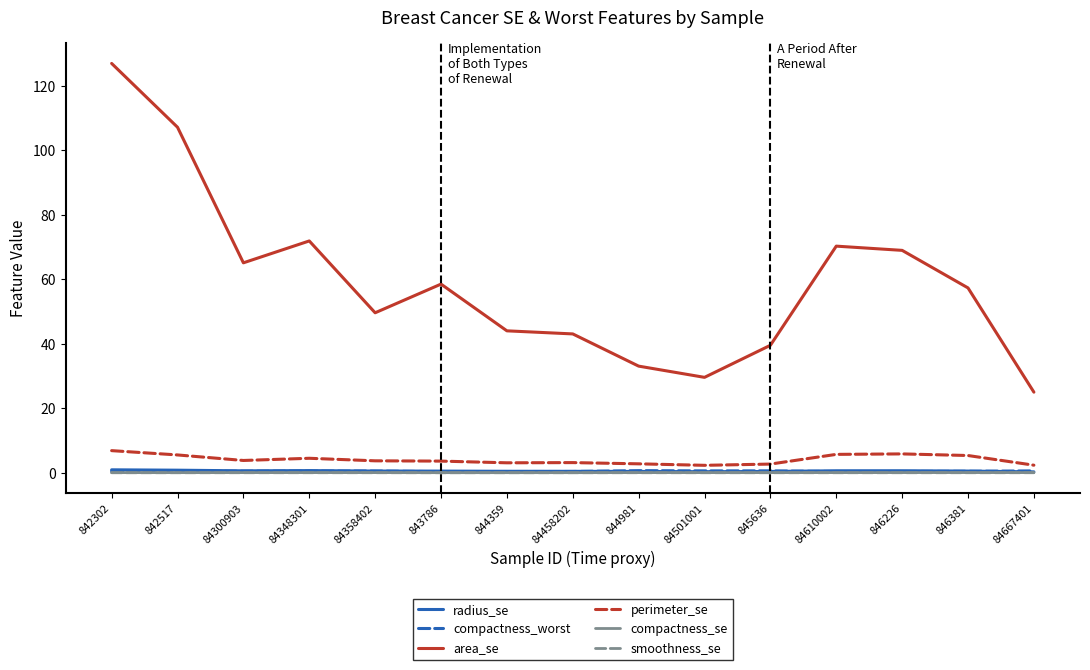

At which category is the sum across all series the highest?

842302